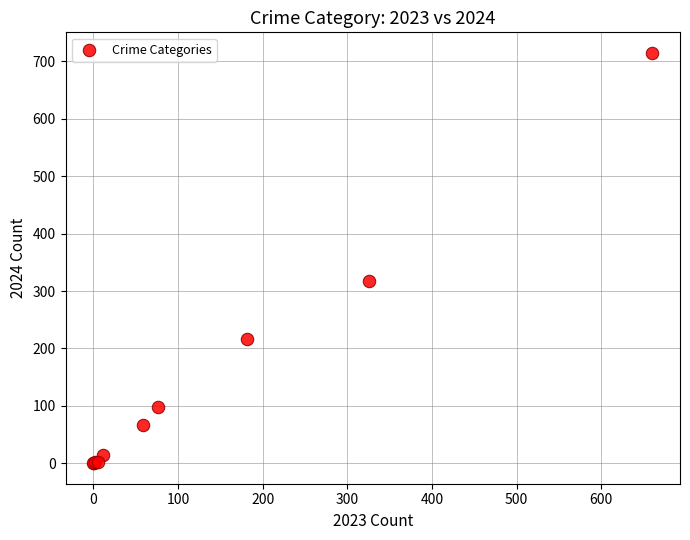

What Y value in the scatter plot is closest to 357?

317